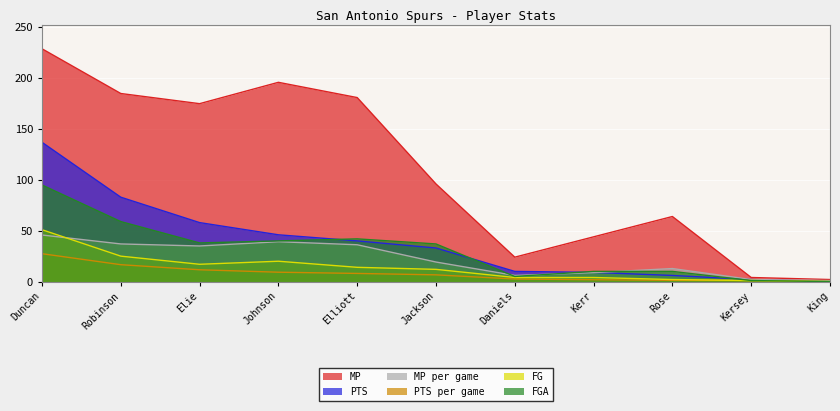

Where is the first local minimum for FG?

Elie